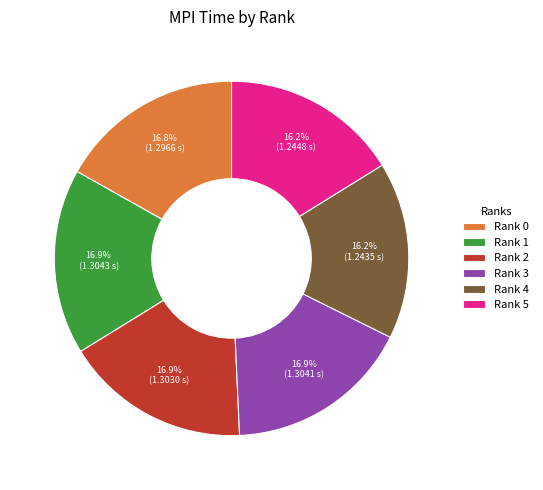

The Rank 5 slice represents 23% of the pie. True or false?

False